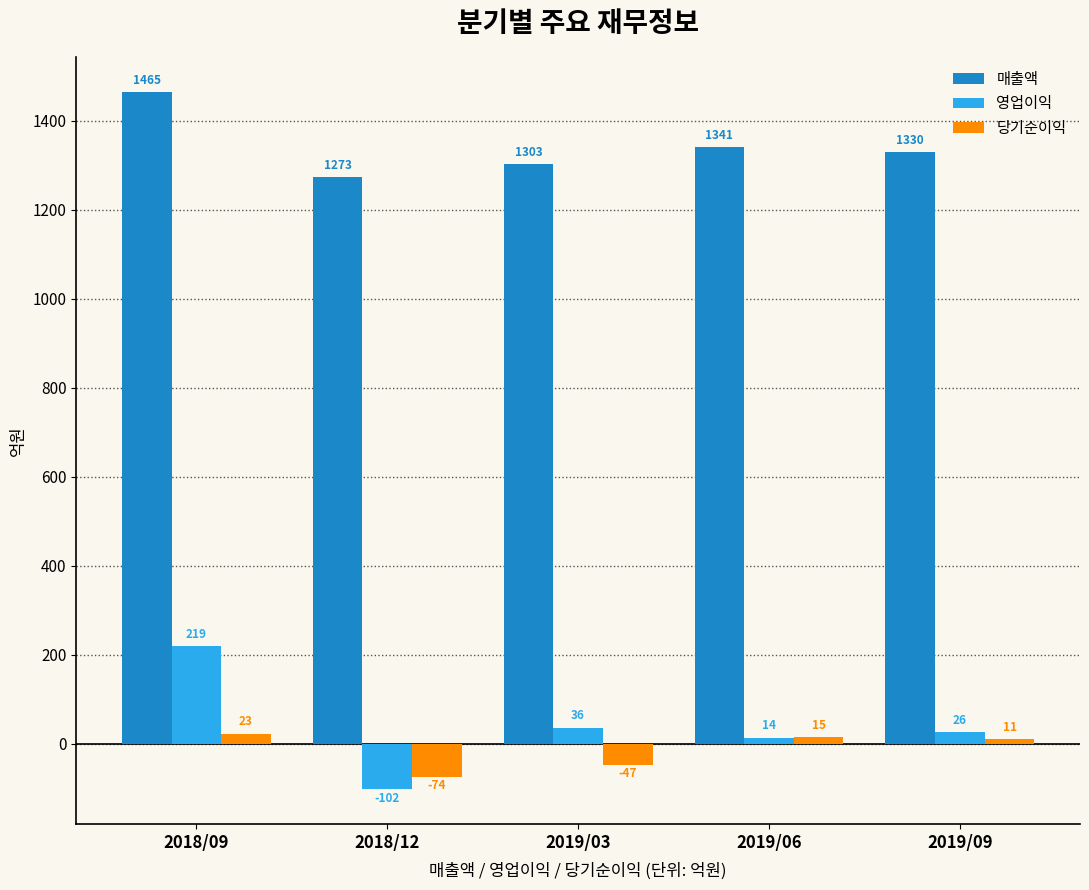

What is the minimum value for 당기순이익?

-74